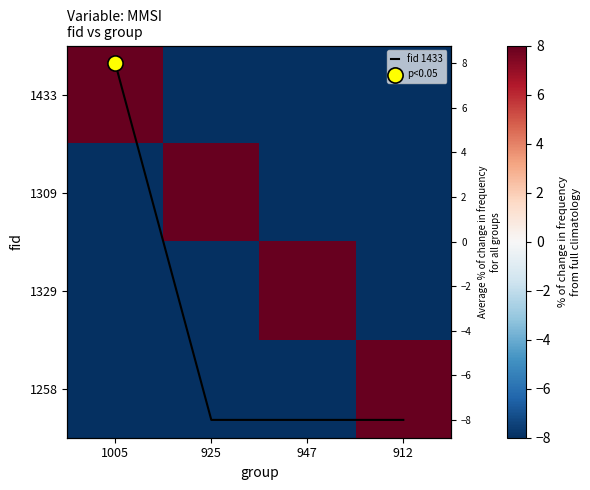

Which label corresponds to the smallest value in the chart?

925